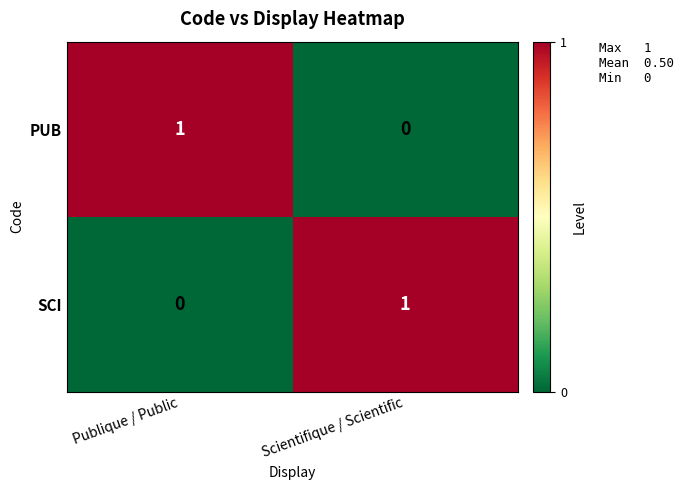

How many positive values does the PUB series have?

1